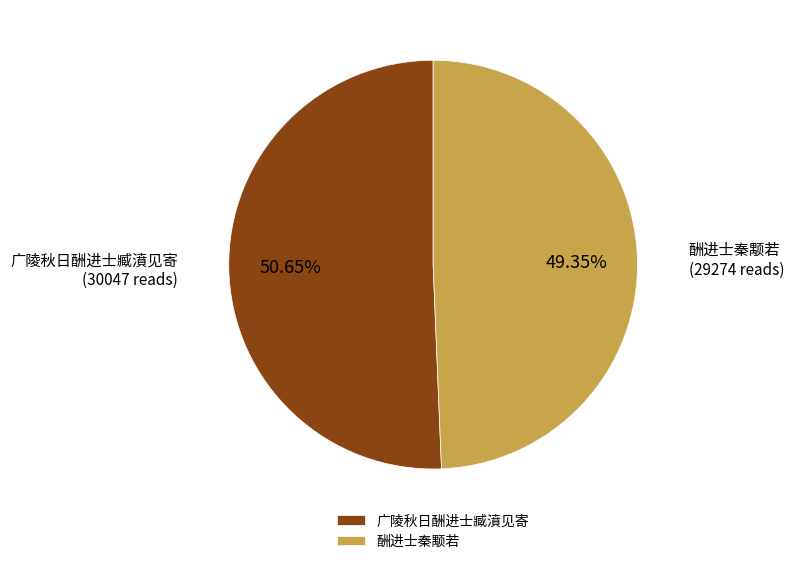

To the nearest percent, what portion does 酬进士秦颙若 represent?

49%